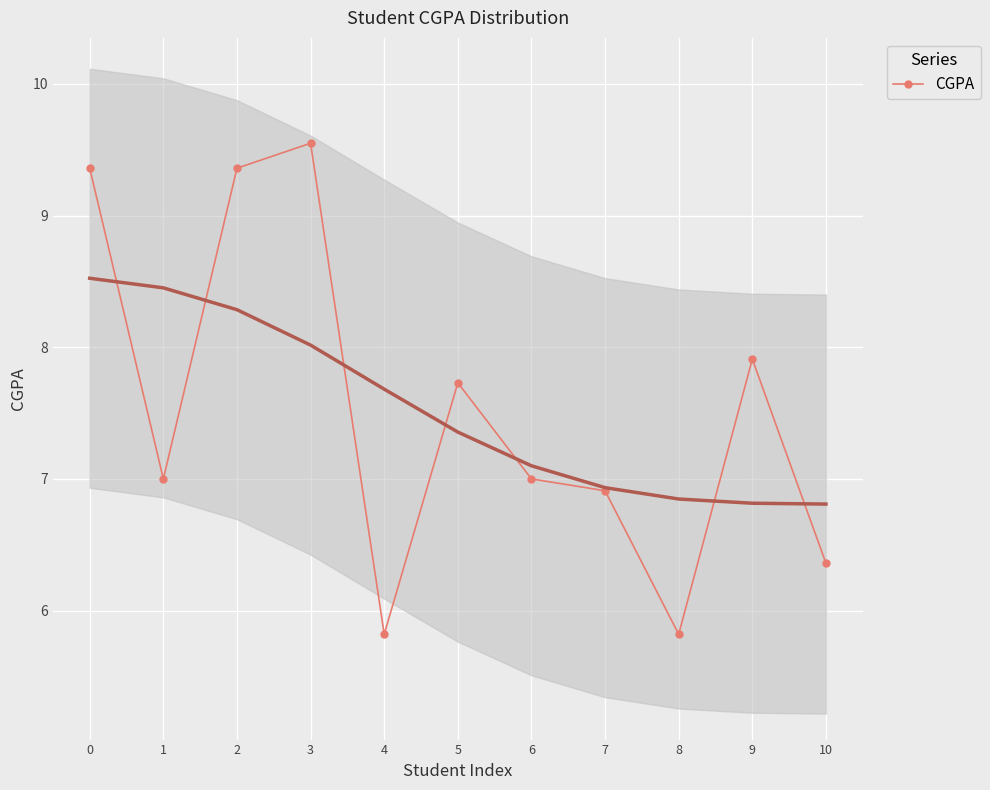

True or false: the data has more than 1 interior local peaks.

True